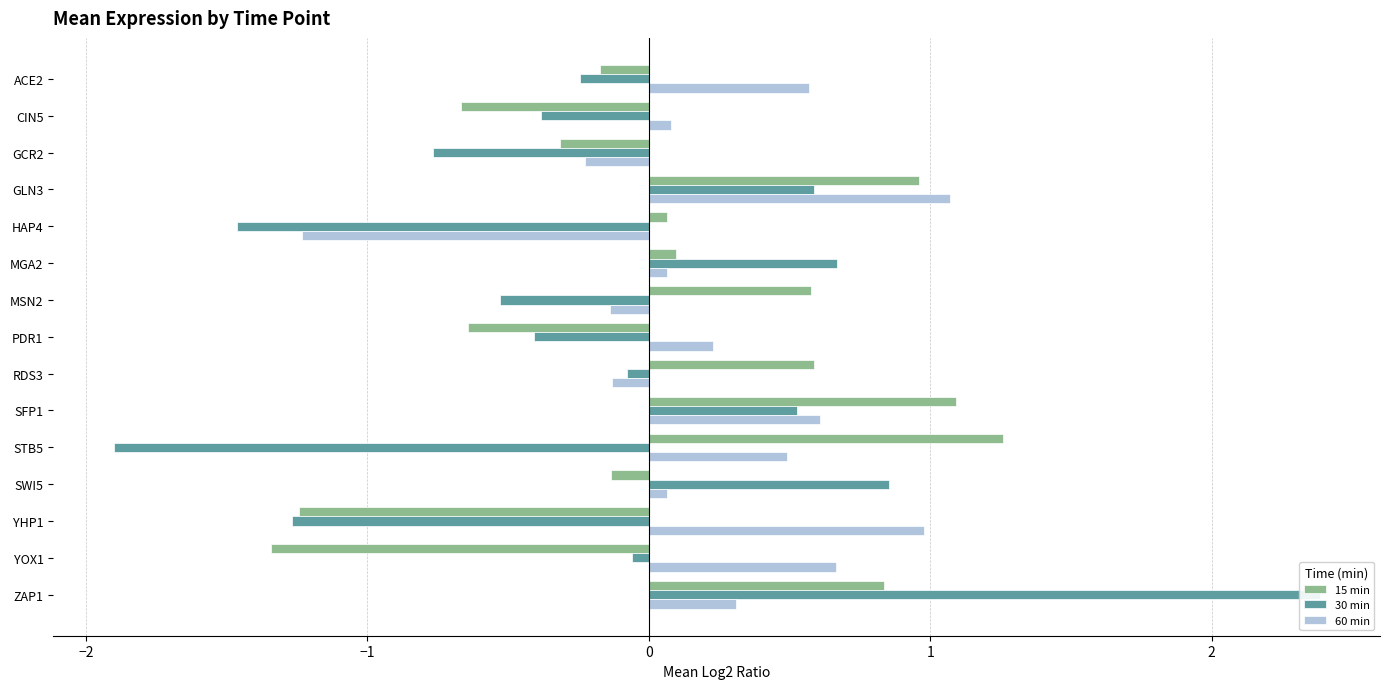

What is the sum of all 60 min values?

3.4